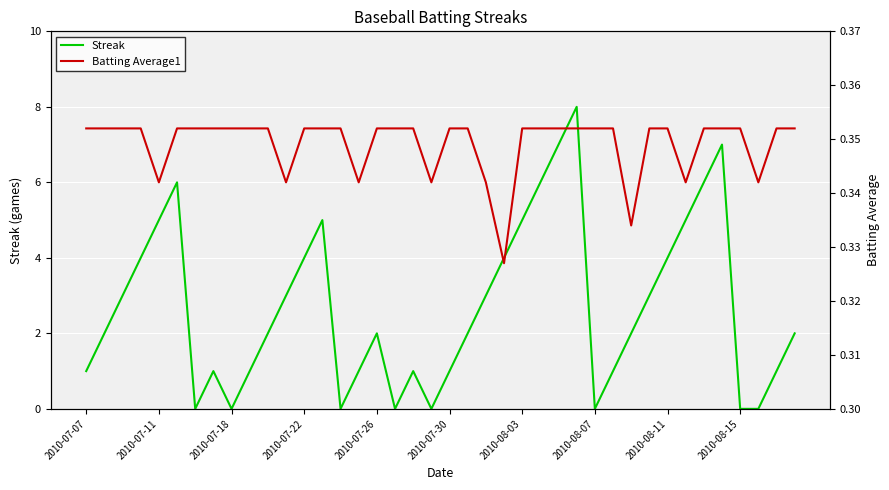

Is it true that Streak equals 2 at 2010-08-03?

False